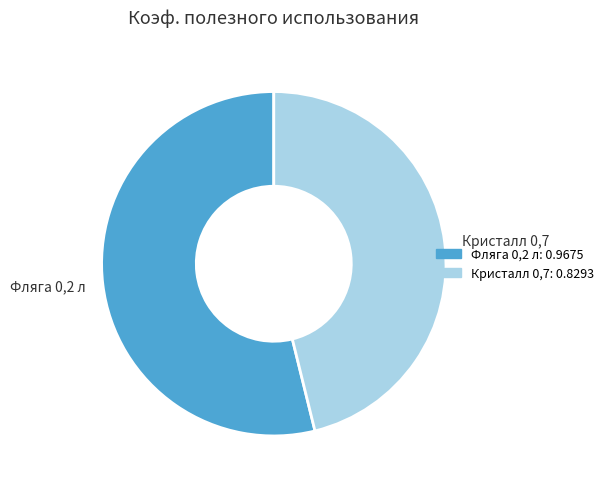

Rank the categories by value from highest to lowest.

Фляга 0,2 л, Кристалл 0,7